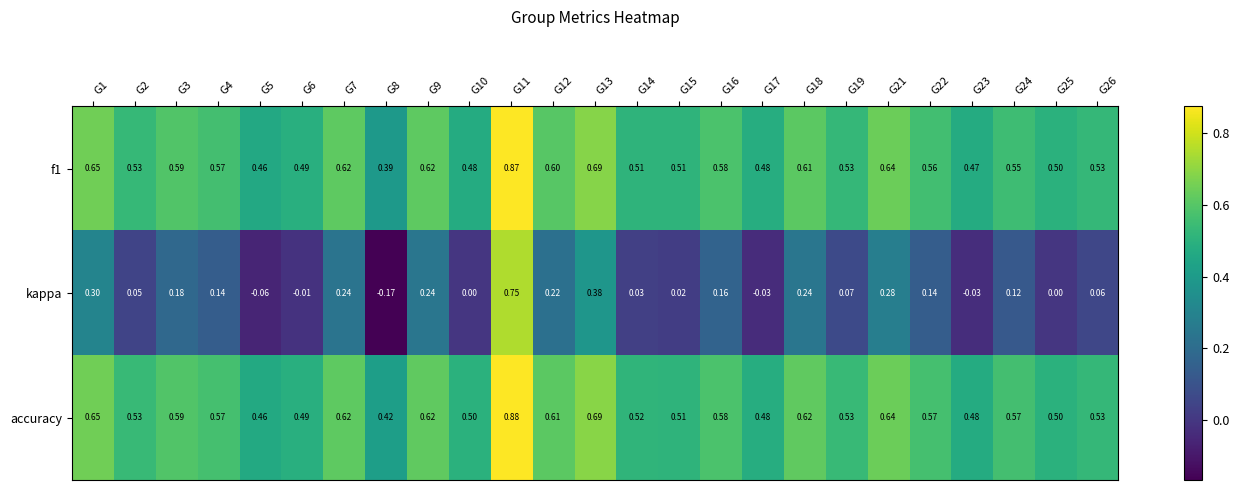

Is the value of kappa at G8 greater than the value of accuracy at G7?

No